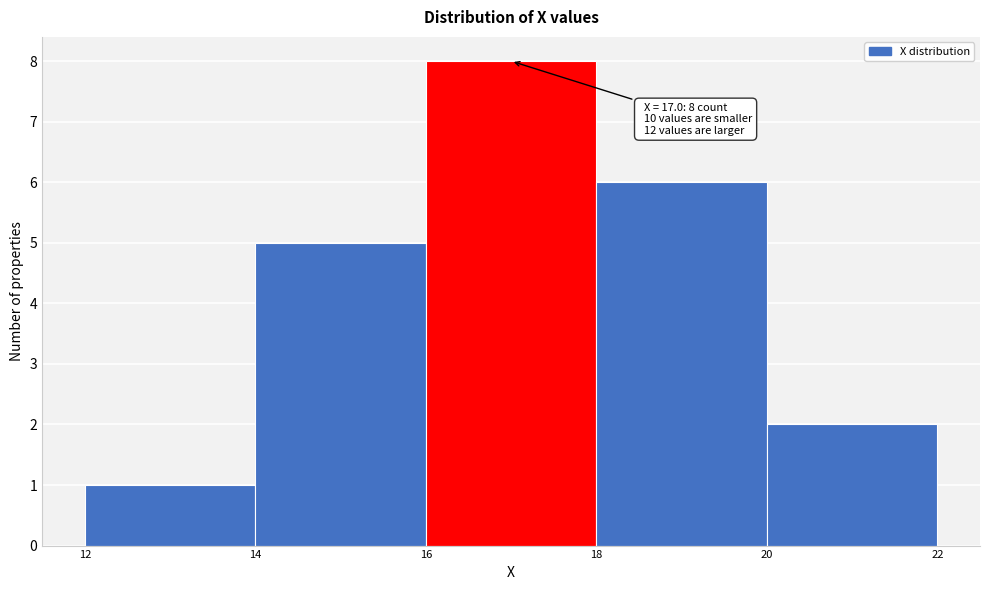

Which range on the x-axis has the tallest bar?

16 to 18